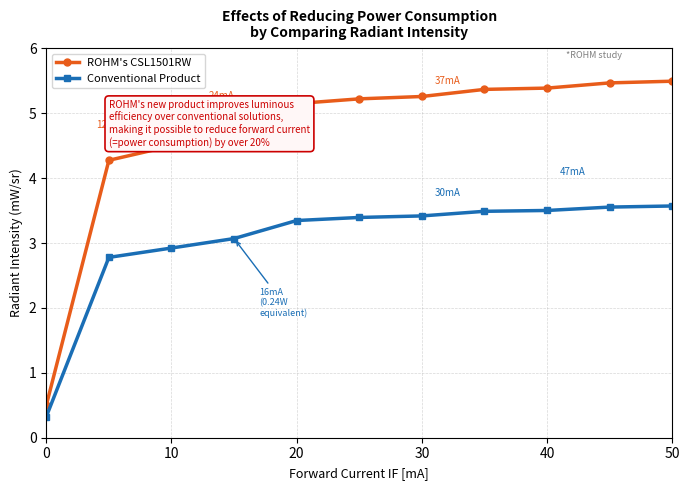

Does the chart have visible grid lines?

Yes